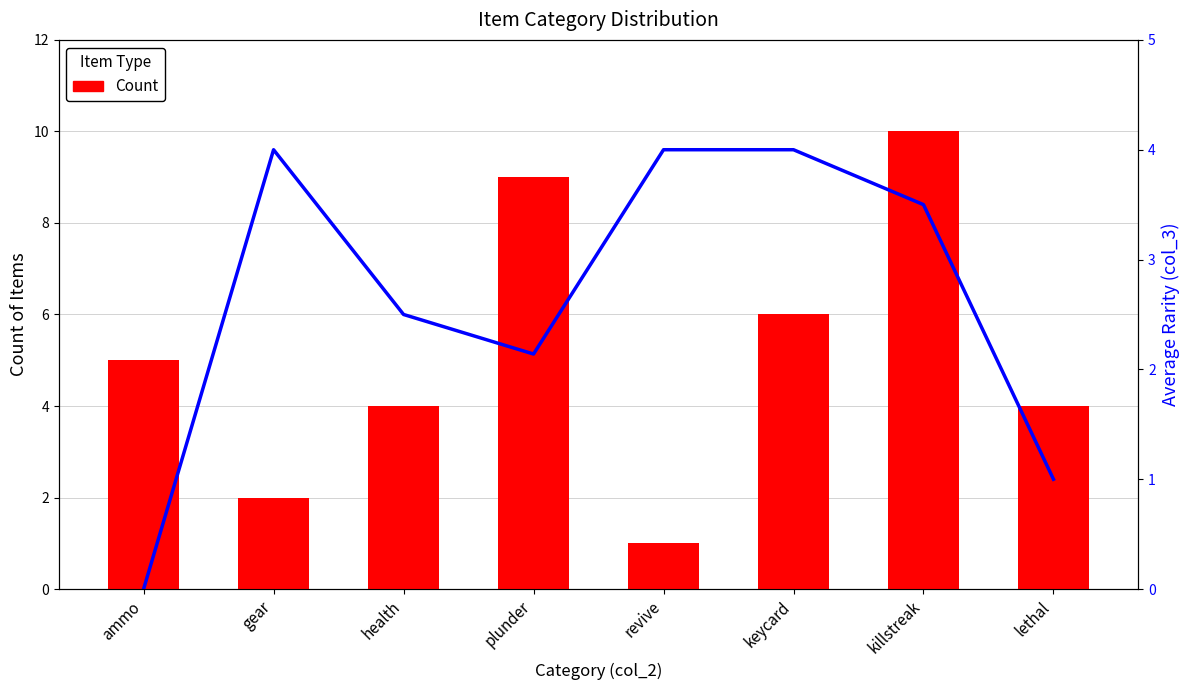

Reading left to right, extract all data points from this chart.

Count: ammo=5.0	gear=2.0	health=4.0	plunder=9.0	revive=1.0	keycard=6.0	killstreak=10.0	lethal=4.0
Avg Rarity: ammo=0.0	gear=4.0	health=2.5	plunder=2.1	revive=4.0	keycard=4.0	killstreak=3.5	lethal=1.0